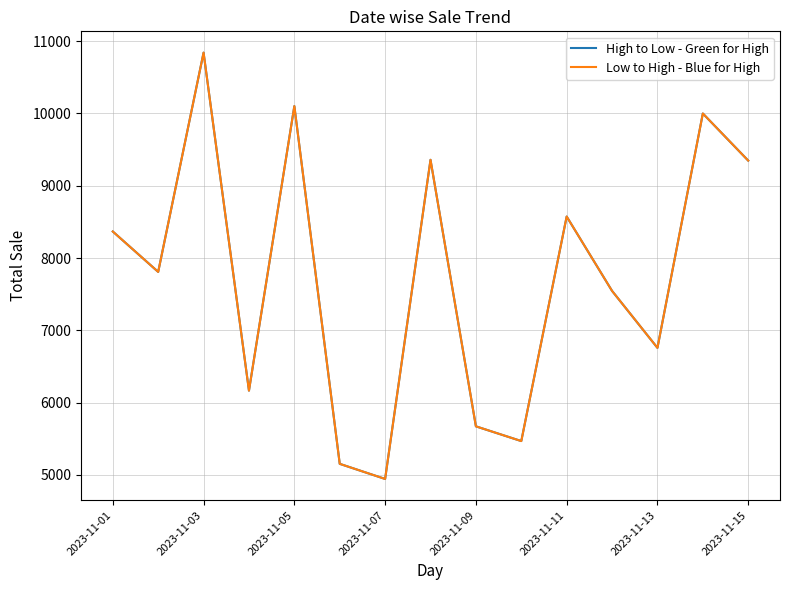

Does the chart display data point markers on the line(s)?

No